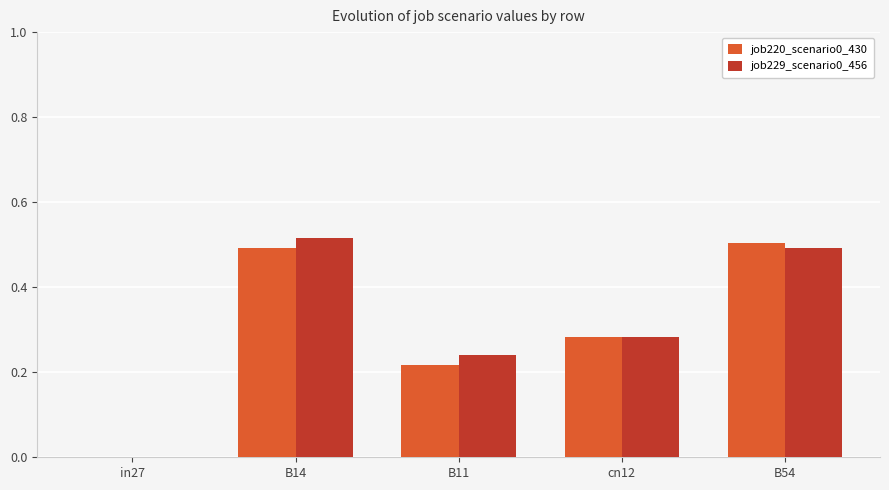

How many groups of bars are there?

5